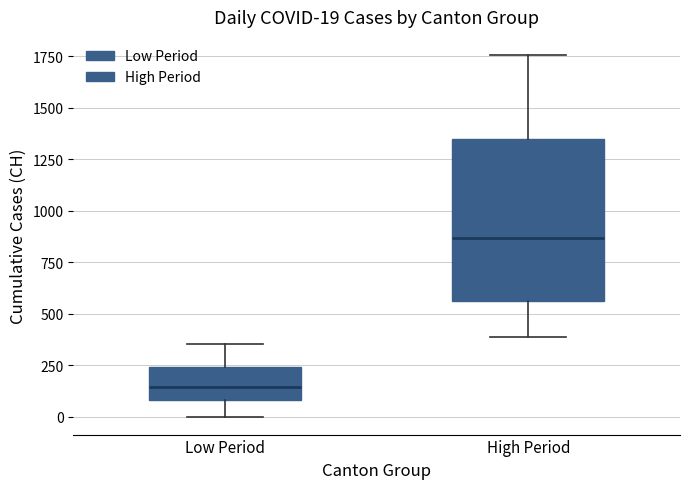

Which box's median line is the lowest?

Low Period